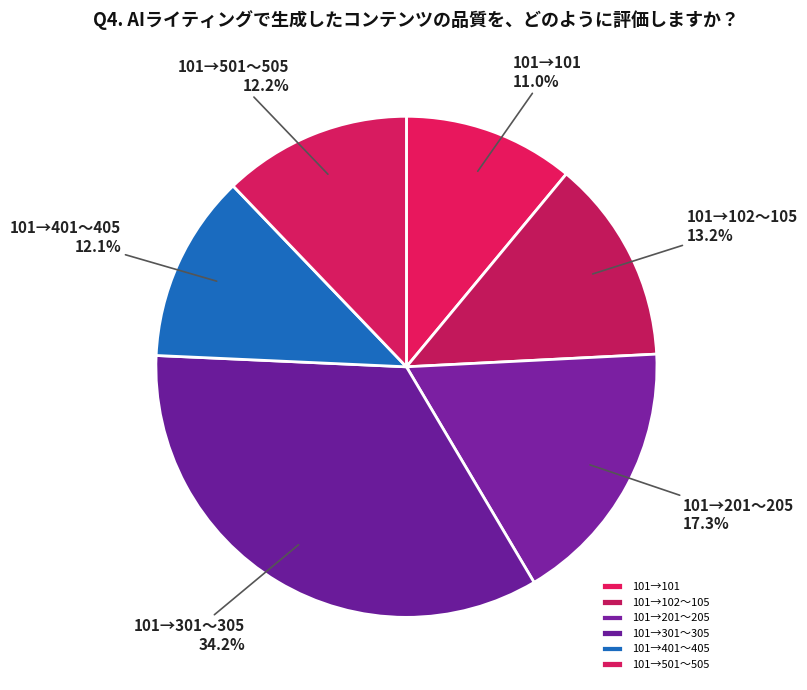

To the nearest percent, what is the difference between the largest and smallest slice percentages?

23%